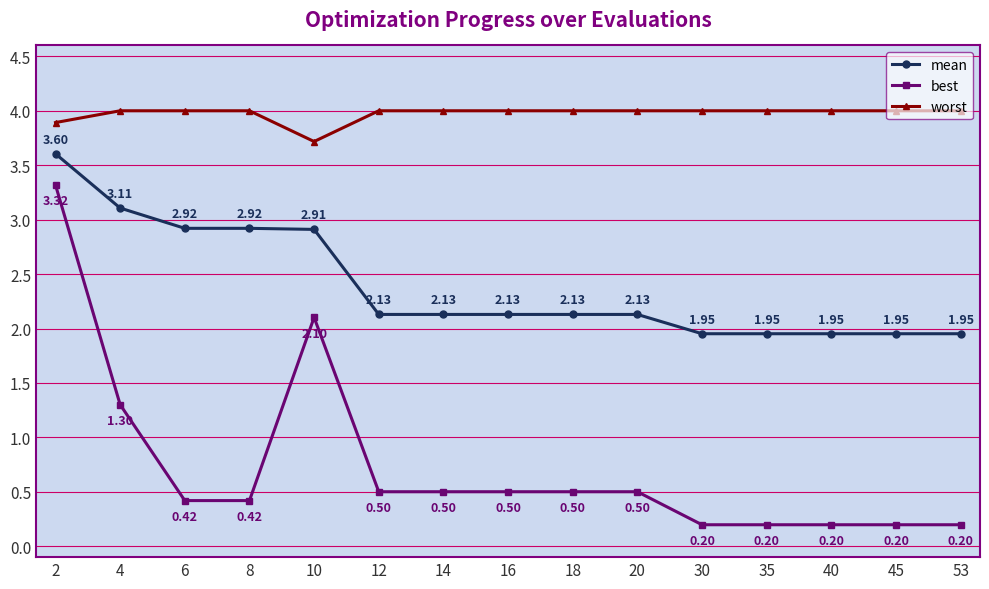

True or false: worst has a value of 2.8 at 4.

False